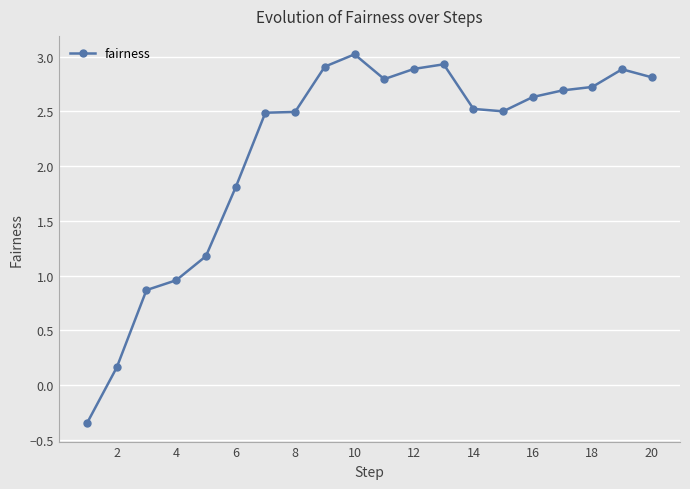

What is the value of the 11th point from the left?

2.8